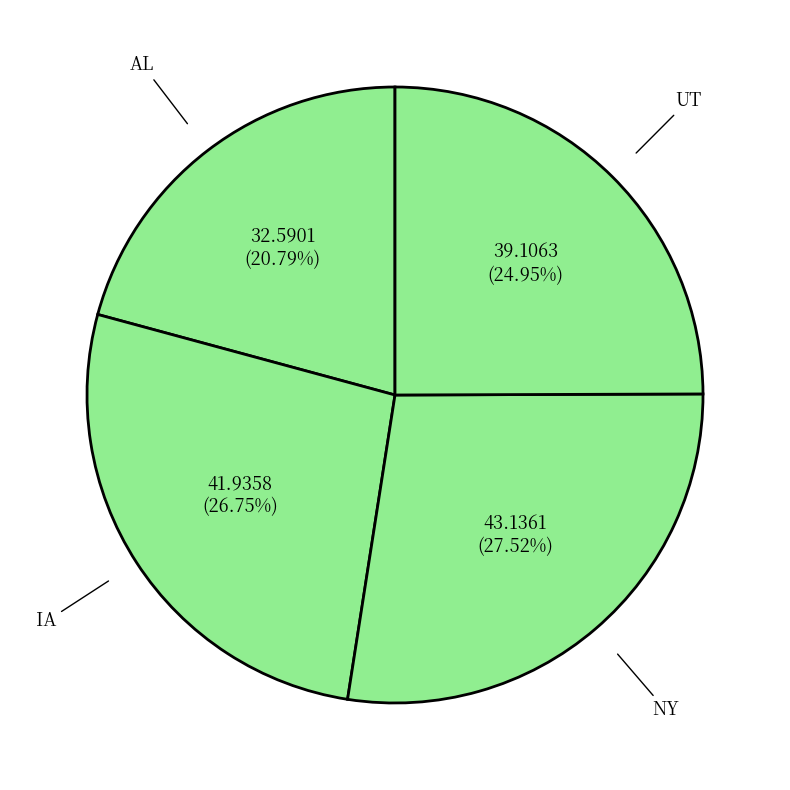

How many slices are in this pie chart?

4